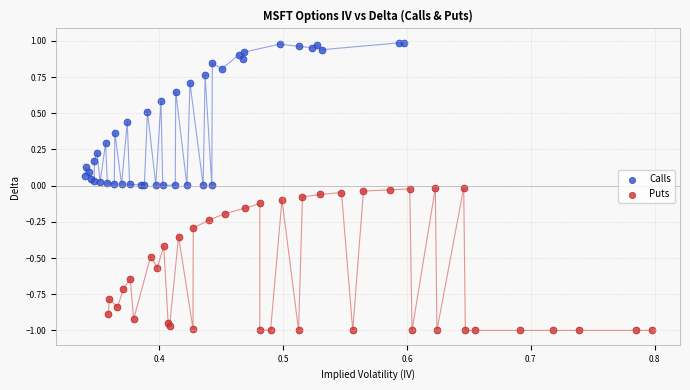

Which series contains the lowest Y value?

Puts